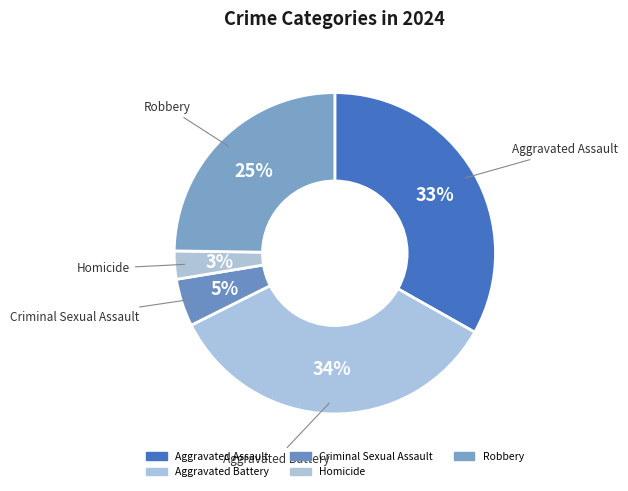

To the nearest percent, what is the combined percentage of Homicide and Robbery?

28%